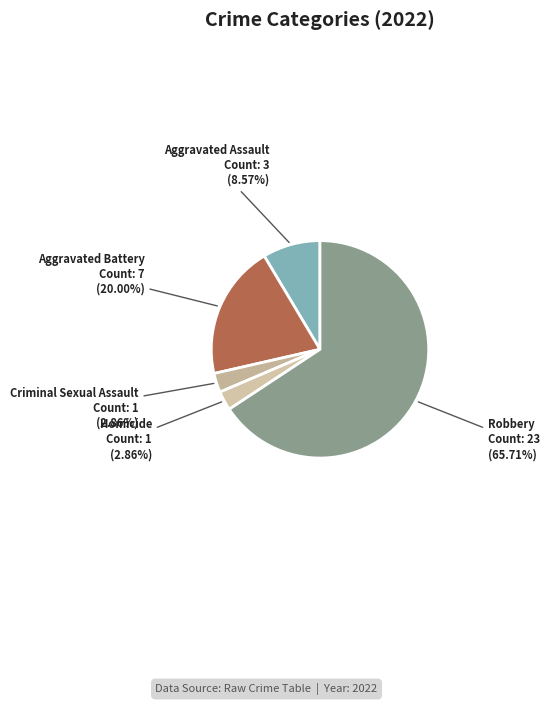

To the nearest percent, what is the difference between the Aggravated Assault and Criminal Sexual Assault slice percentages?

6%